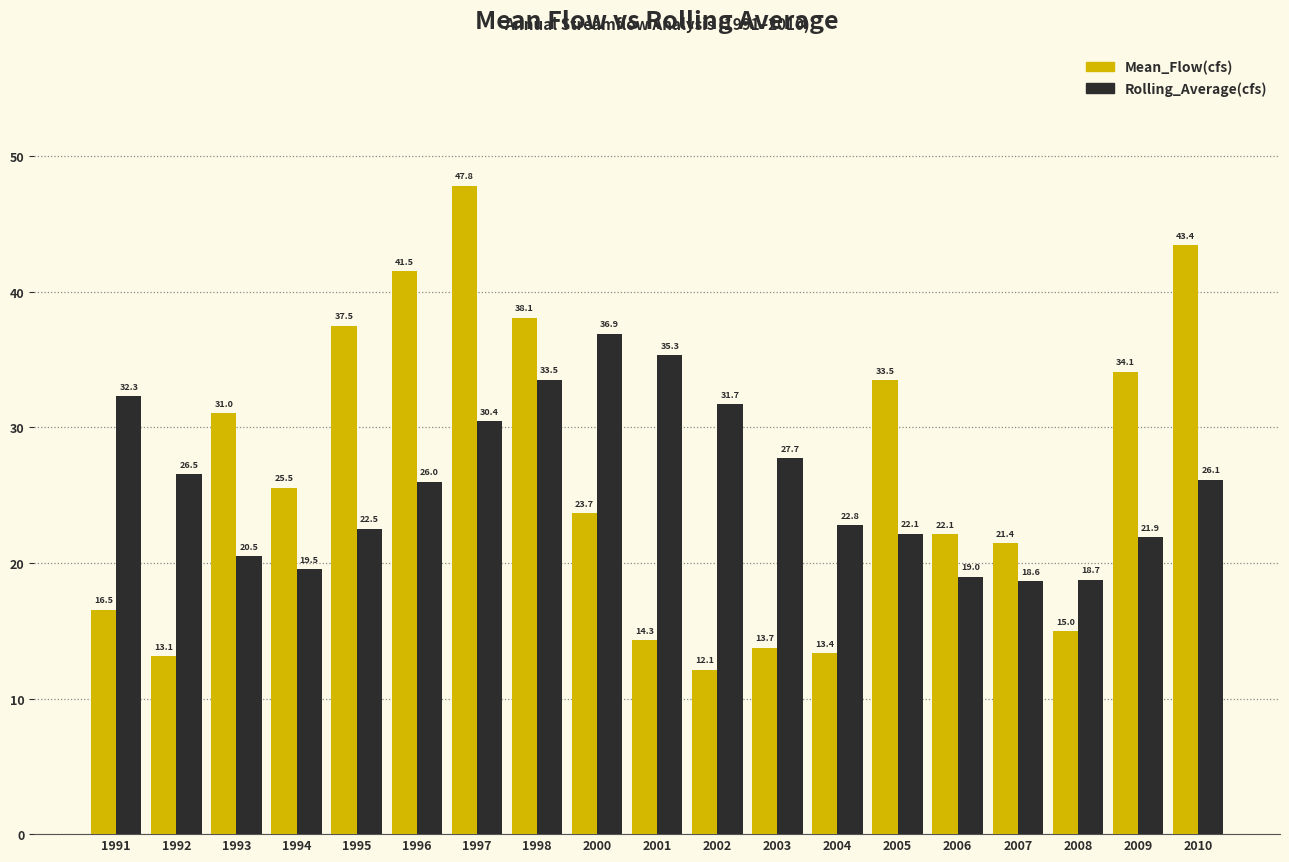

What is the lowest value of the Mean_Flow(cfs) series?

12.1